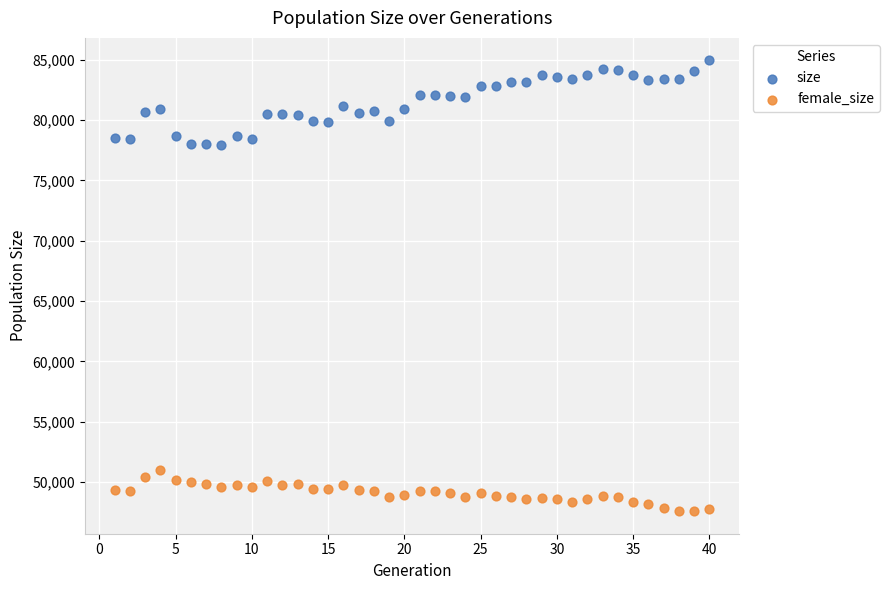

Which series contains the lowest Y value?

female_size